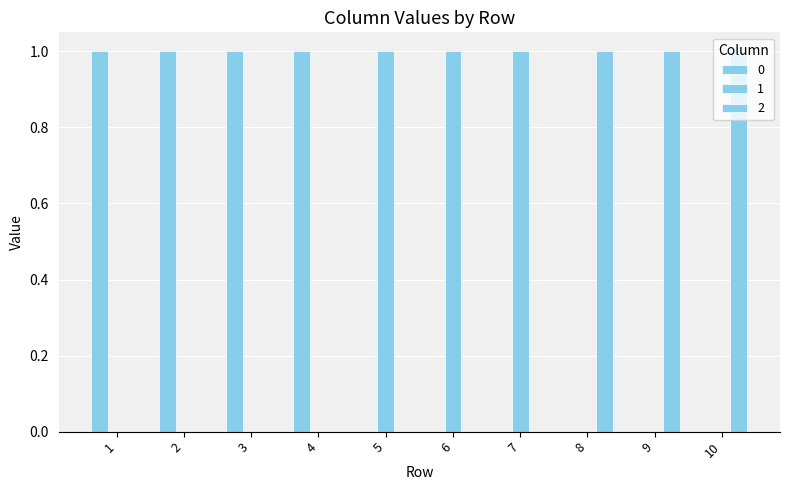

Does the chart contain stacked bars?

No